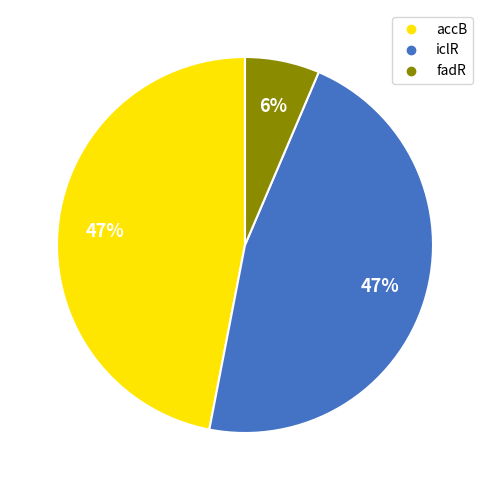

Is the sum of fadR and accB greater than half?

Yes